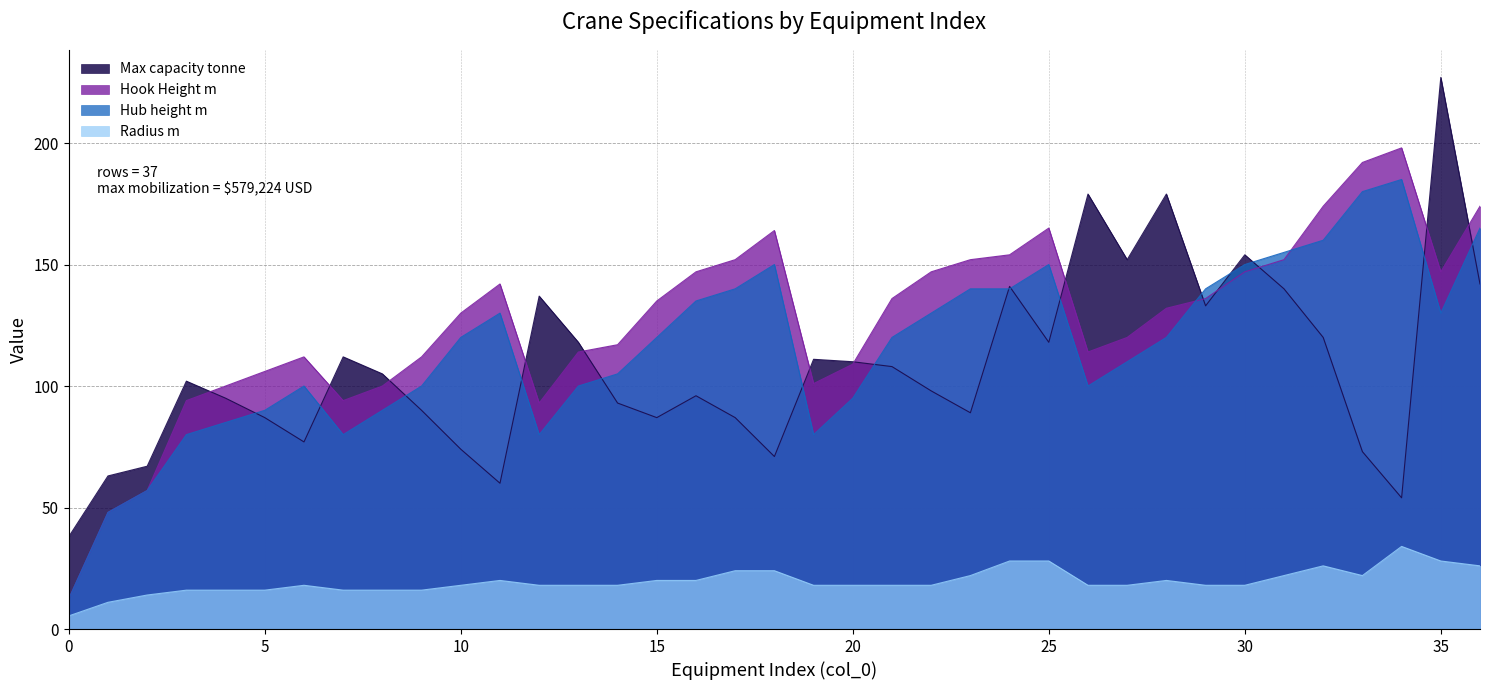

How many data points in Hook Height m are above 132?

18